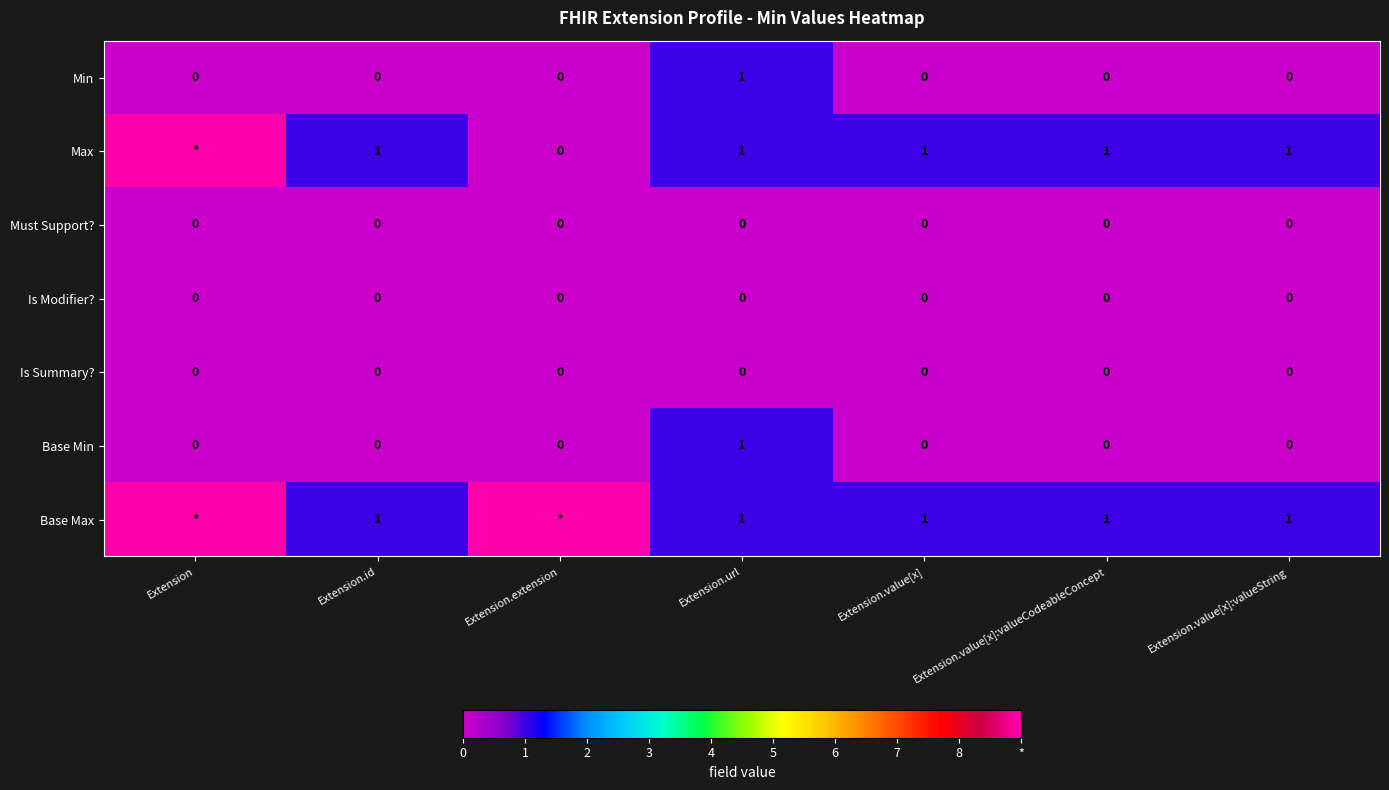

At how many categories does at least one series exceed 8?

2